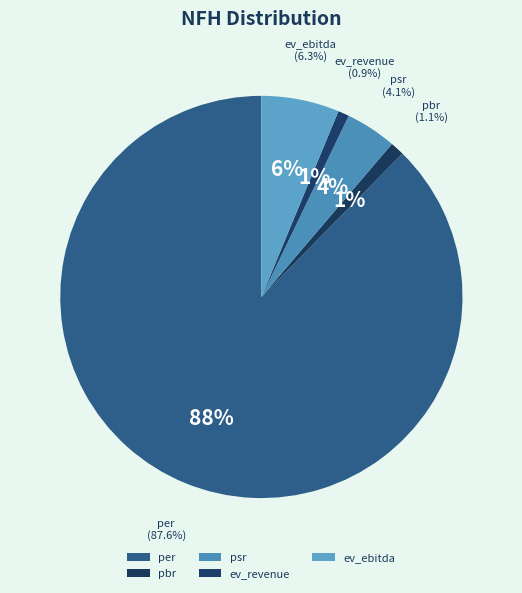

How many slices are in this pie chart?

5